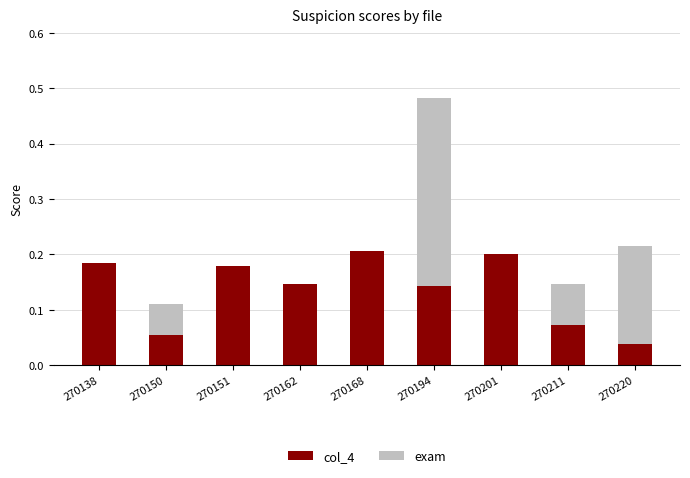

How many data points does each series have?

9